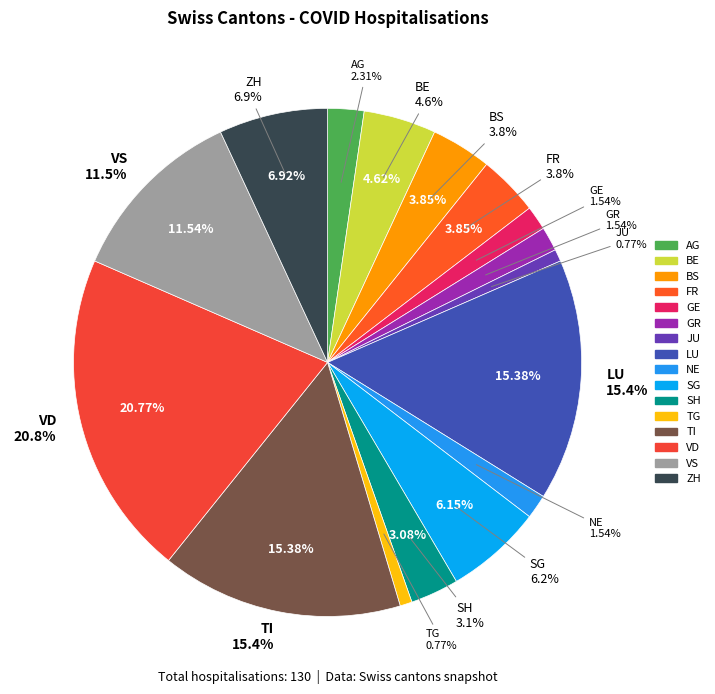

Is the sum of GE and TI greater than half?

No